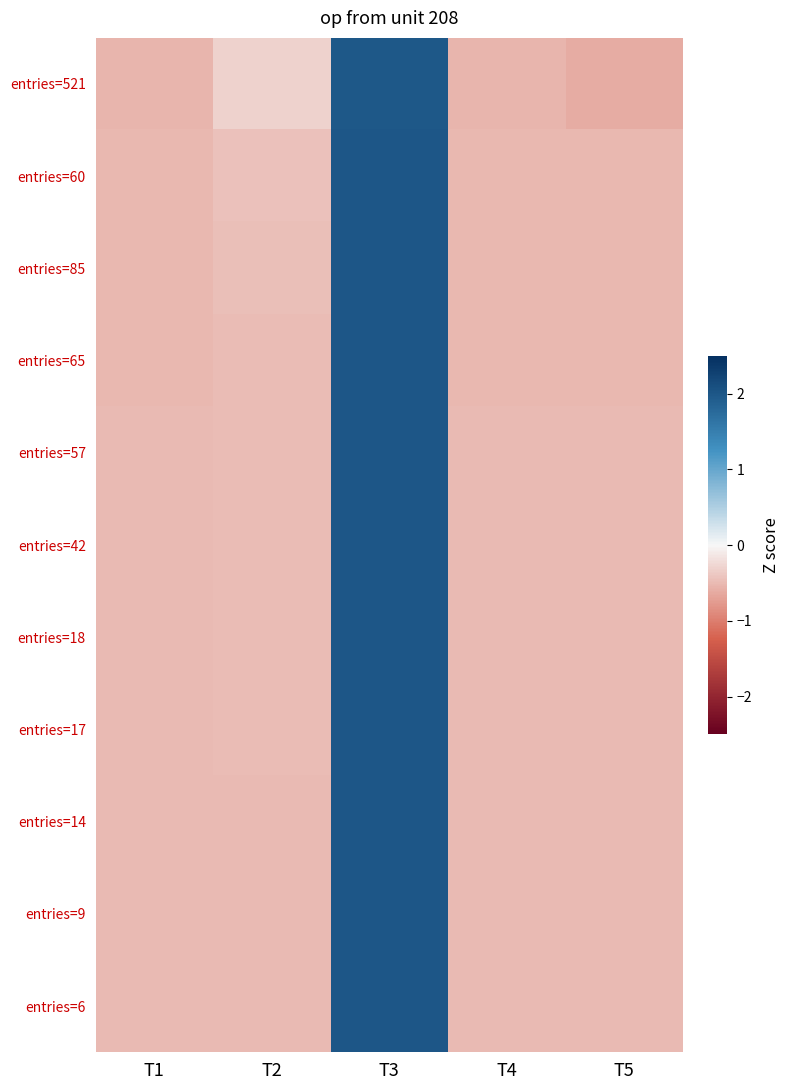

What is the total value across all series at T2?

-5.1